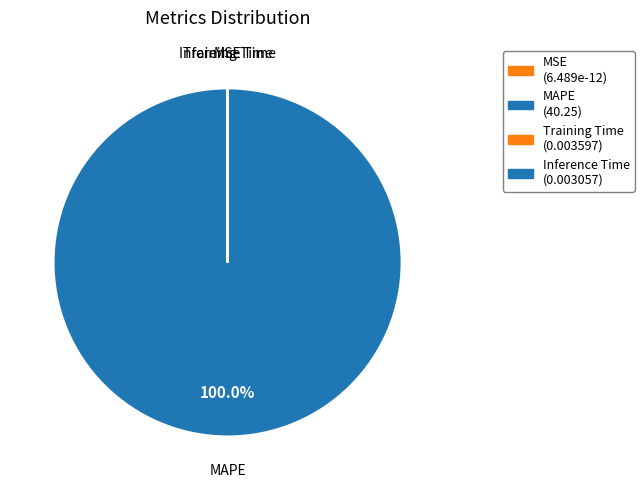

Which category has the biggest portion of the pie?

MAPE